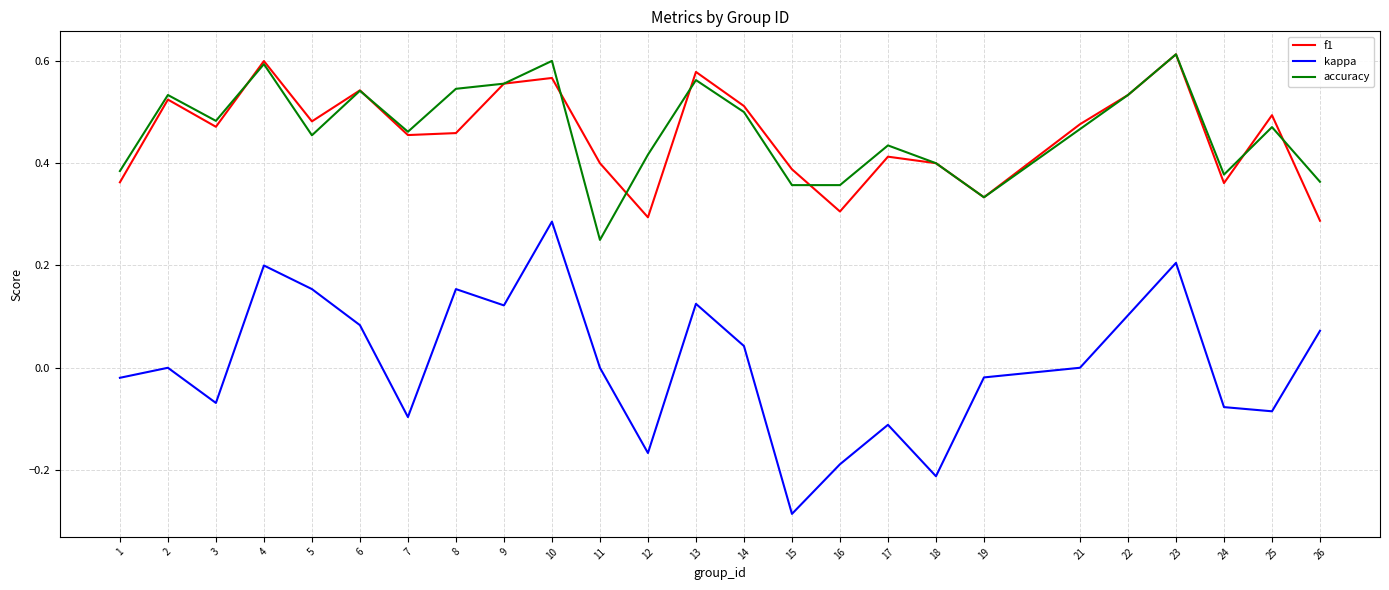

Where is the first local minimum for accuracy?

3